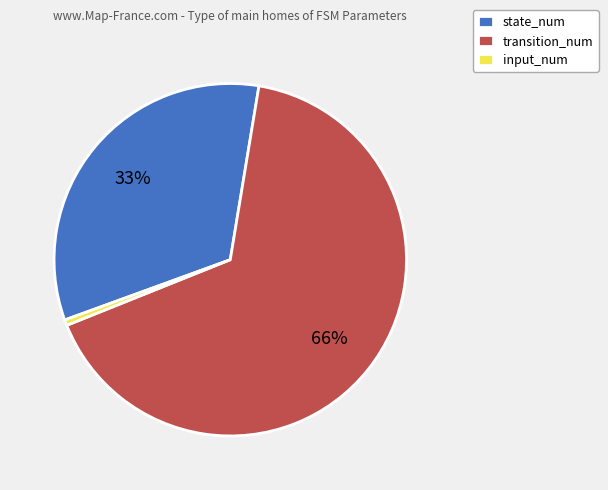

Between transition_num and input_num, which is larger?

transition_num